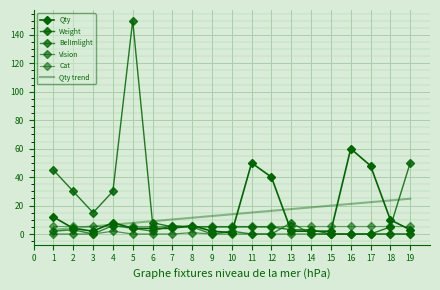

What are all the series names shown in the legend?

Qty, Weight, BelImlight, Vision, Cat, Qty trend